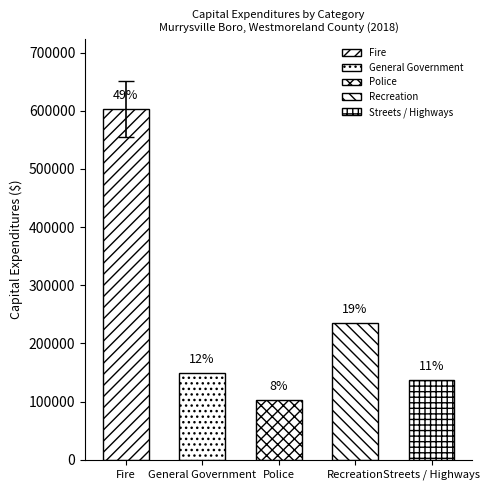

True or false: the data shows 193892 at General Government.

False